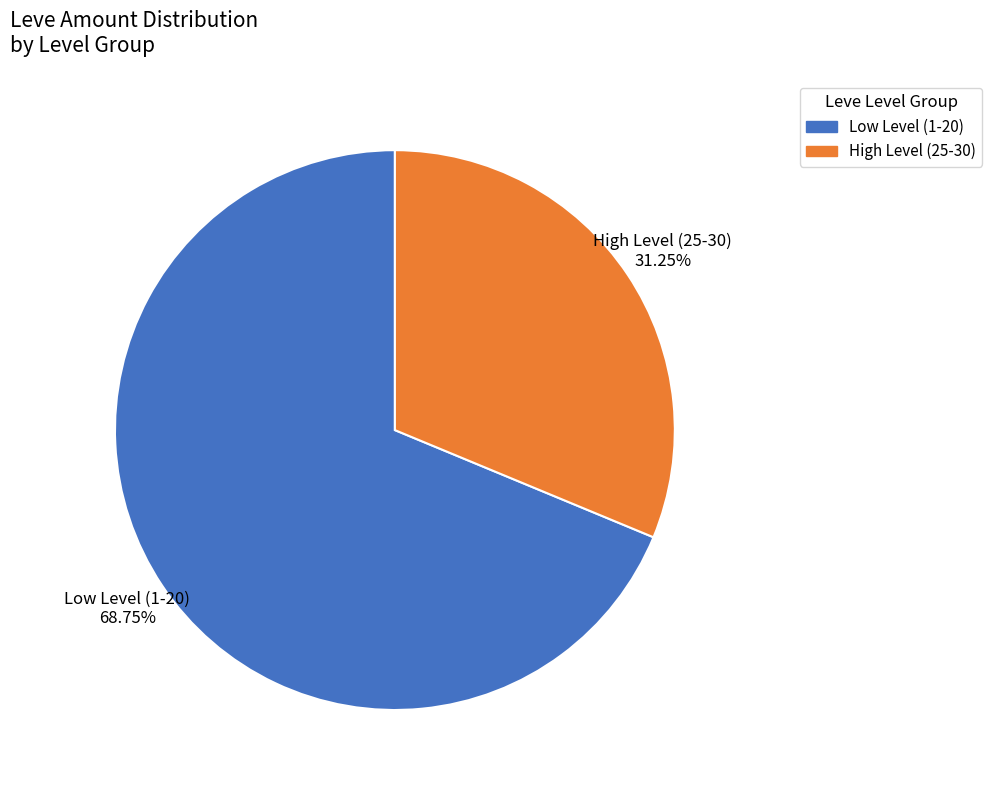

Which category accounts for the majority?

Low Level (1-20)